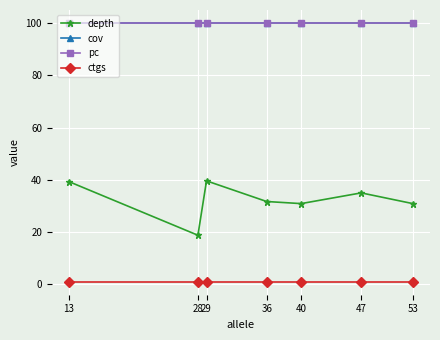

What is the sum of the pc values at 53 and 47?

200.0